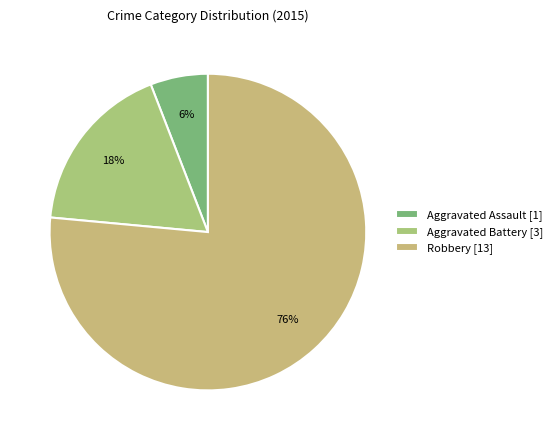

Which slice is the smallest?

Aggravated Assault